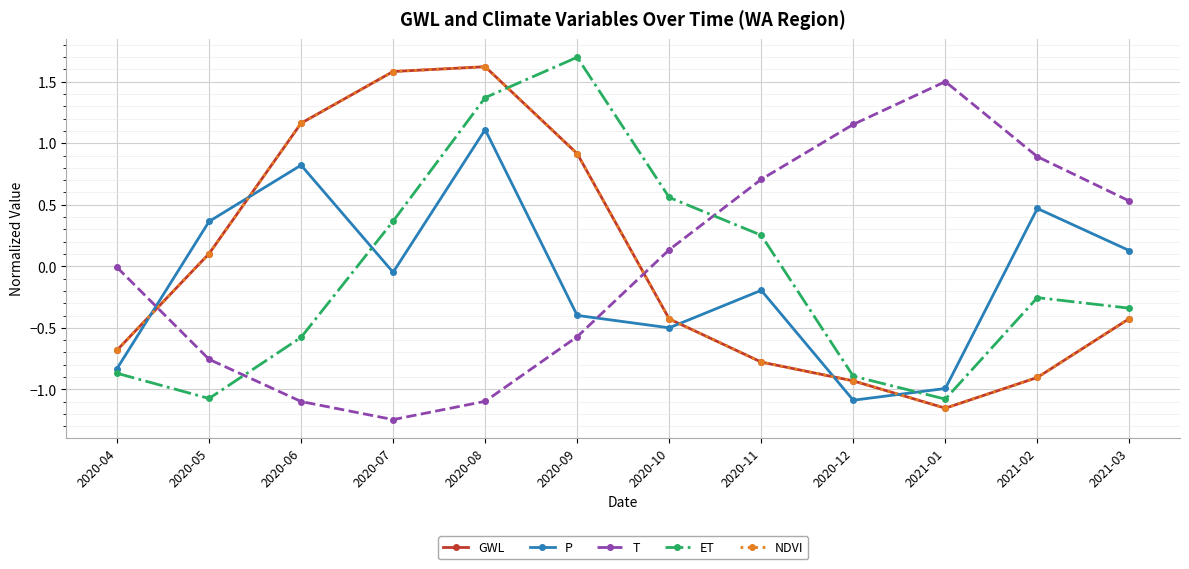

What is the value of the T point at the 6th from the left?

-0.6